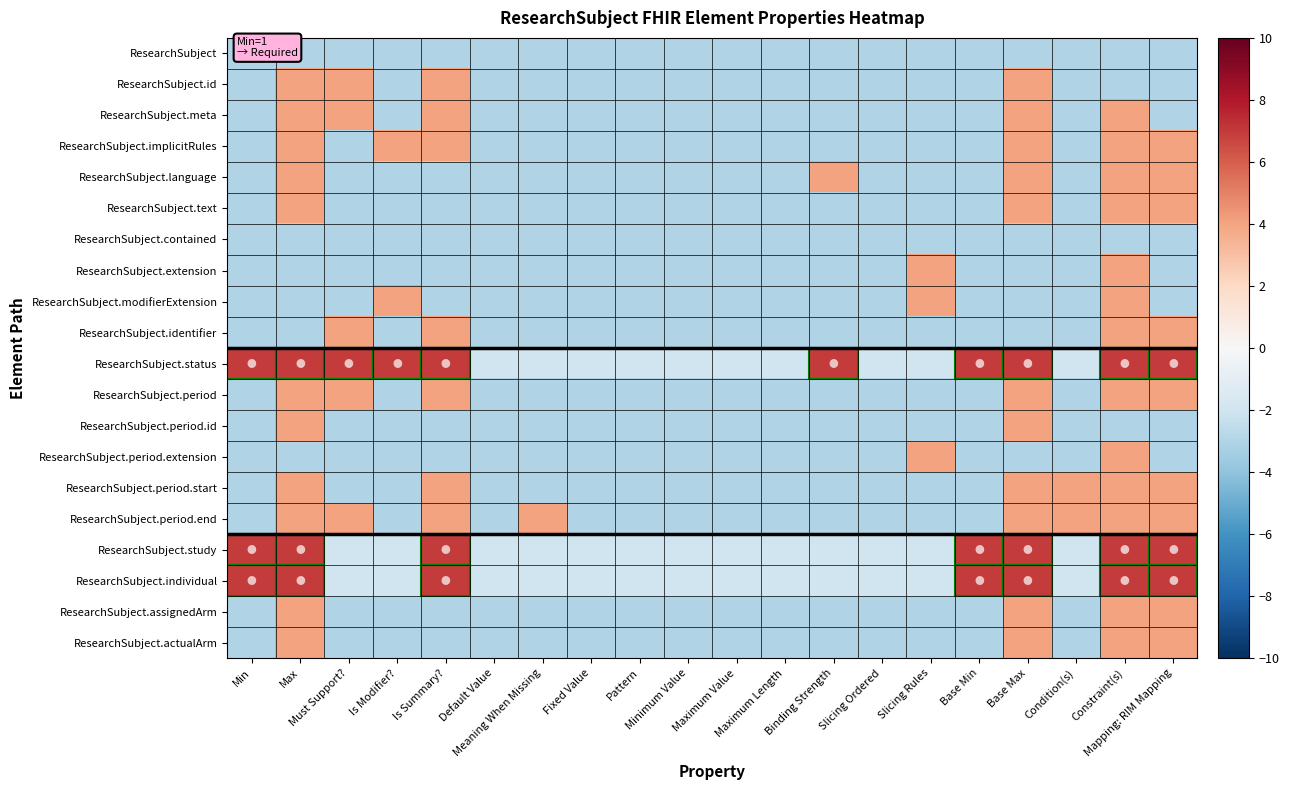

Which series changed the most between Max and Pattern?

ResearchSubject.status